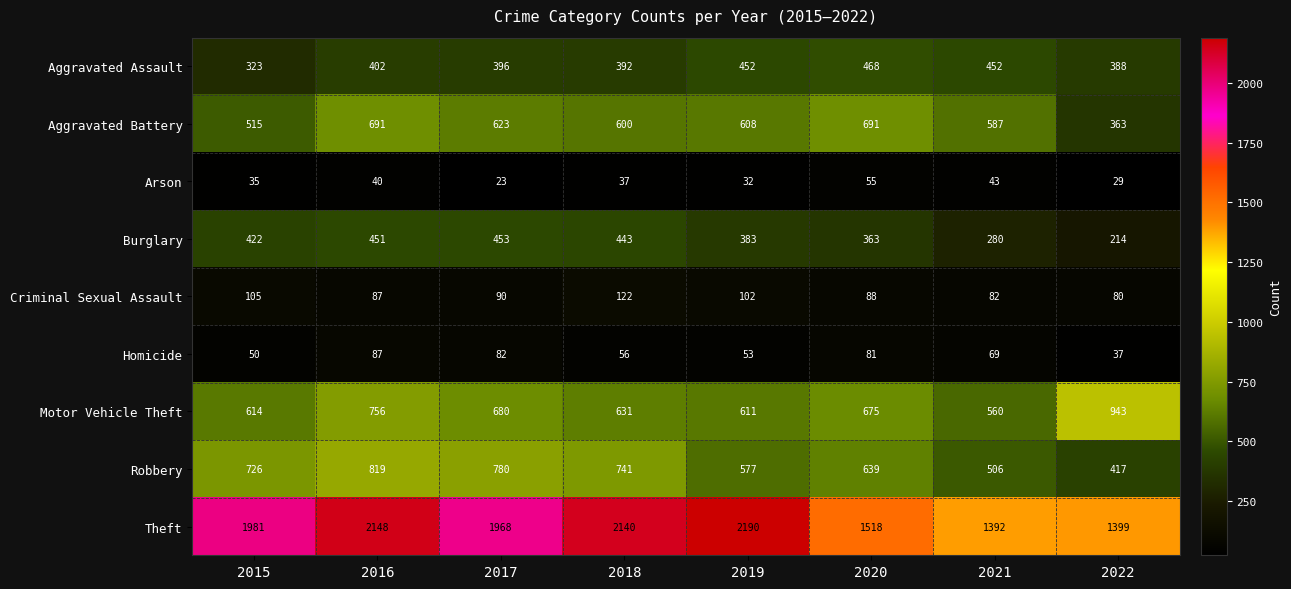

What is the sum of the Theft values at 2021 and 2020?

2910